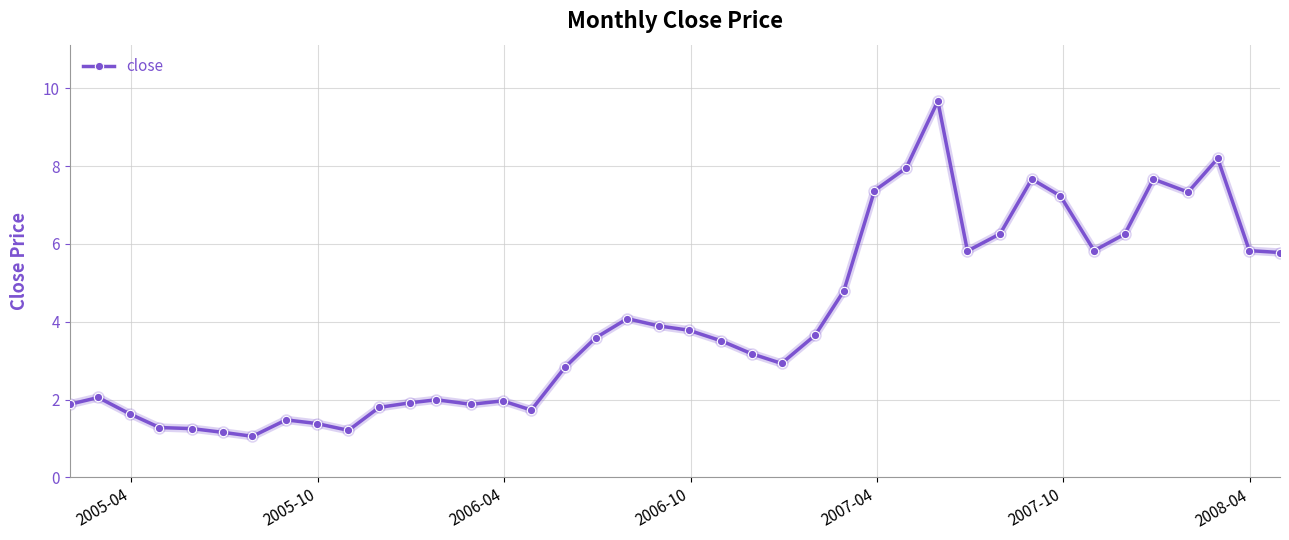

What is the value of the 39th point from the left?

5.8